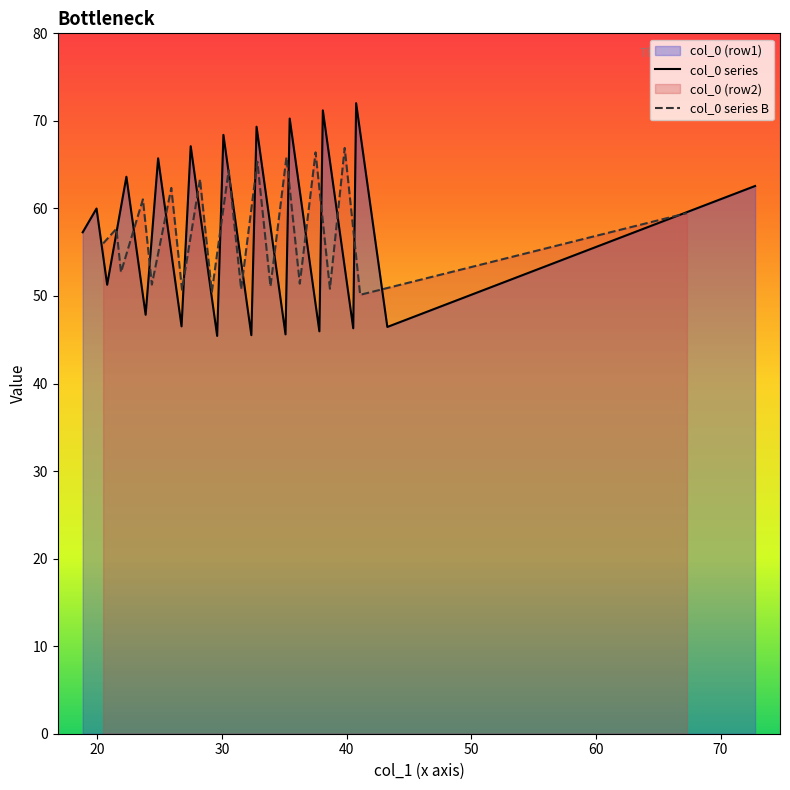

Does the chart display data point markers on the line(s)?

No